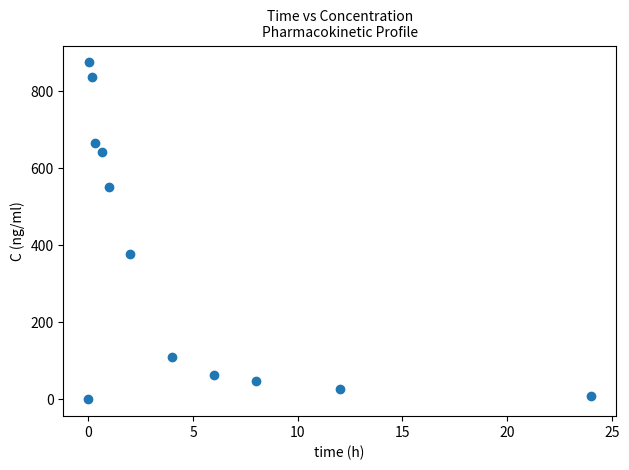

What is the range of X values (max minus min)?

24.0